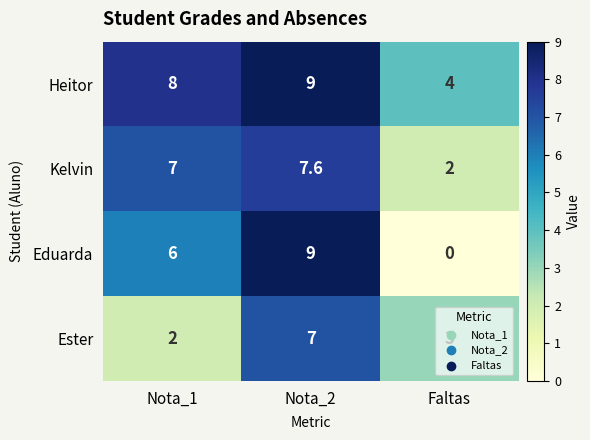

Rank the series by their average value, from highest to lowest.

Heitor, Kelvin, Eduarda, Ester